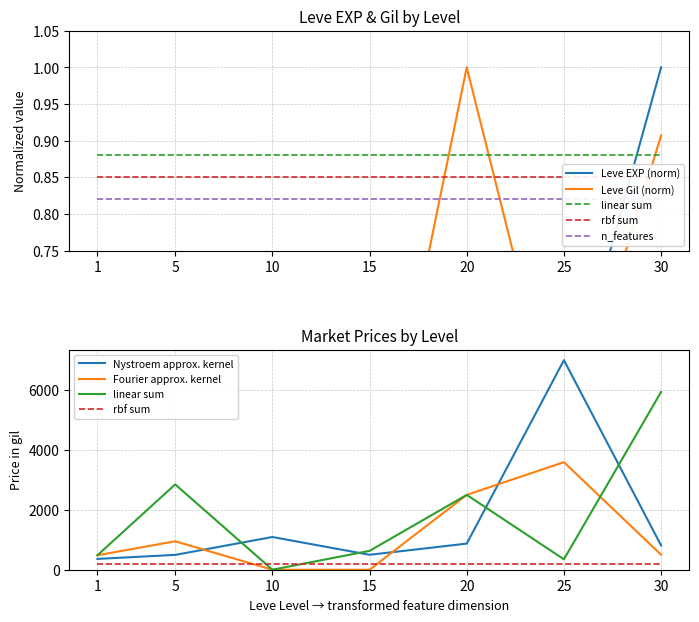

How many categories are shown in the chart?

7